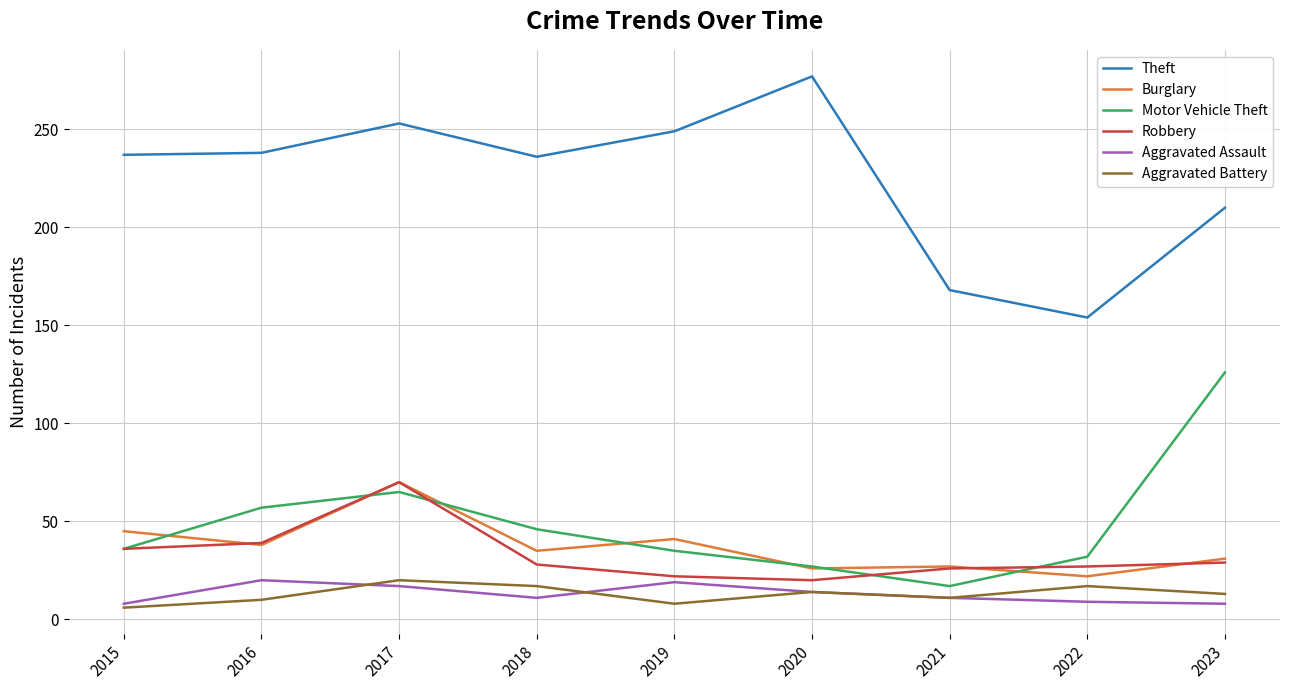

Is the value of Robbery at 2023 greater than the value of Aggravated Battery at 2016?

Yes